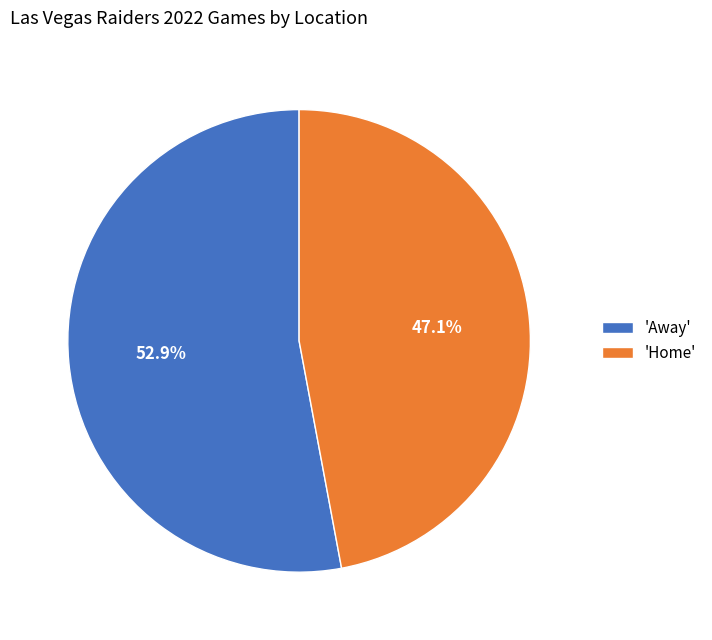

Is there a majority slice in this chart?

Yes